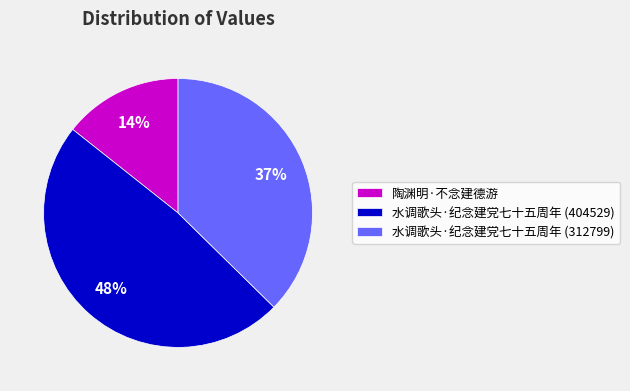

How many slices are in this pie chart?

3